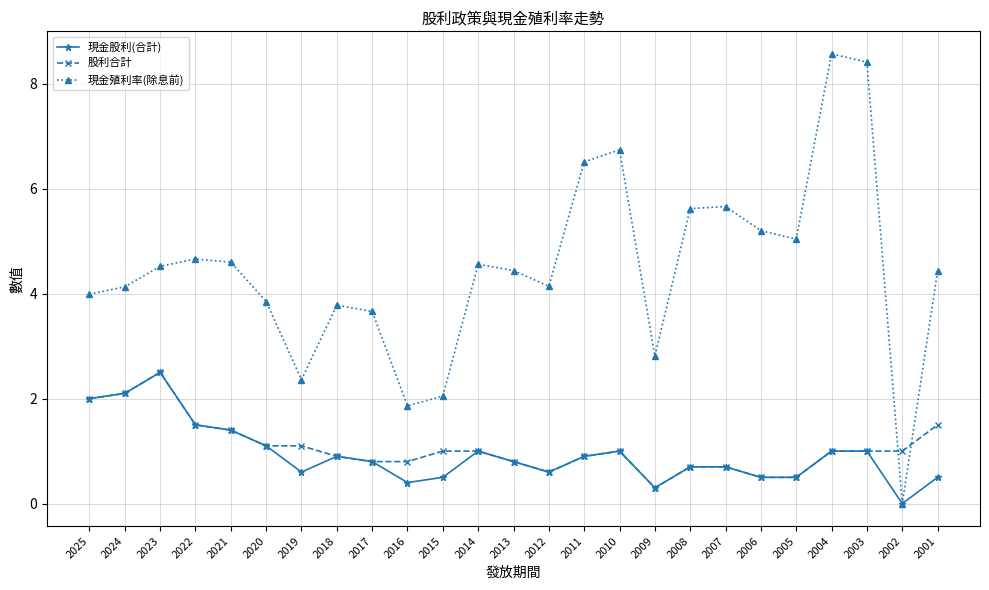

At which category does 現金股利(合計) reach its first local peak?

2023